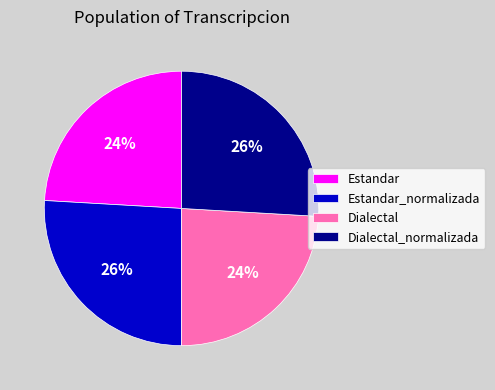

How many slices are in this pie chart?

4